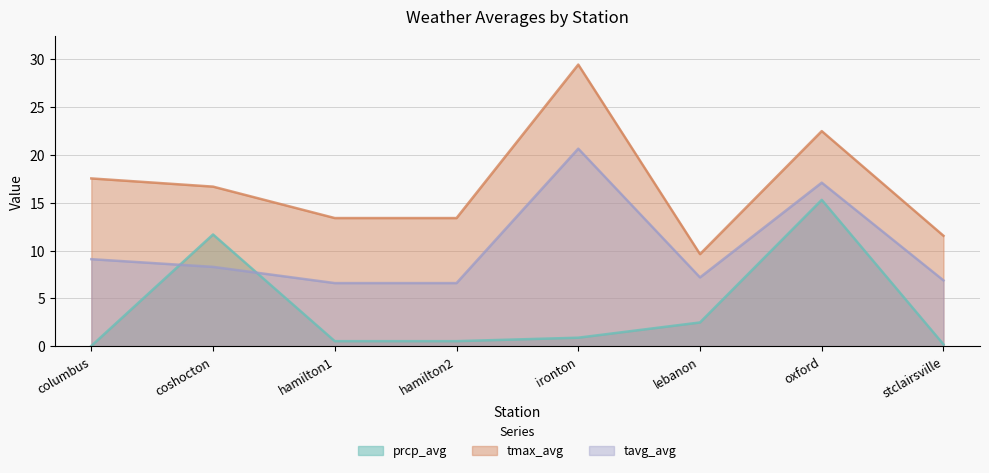

What value does the tmax_avg series have at coshocton?

16.7